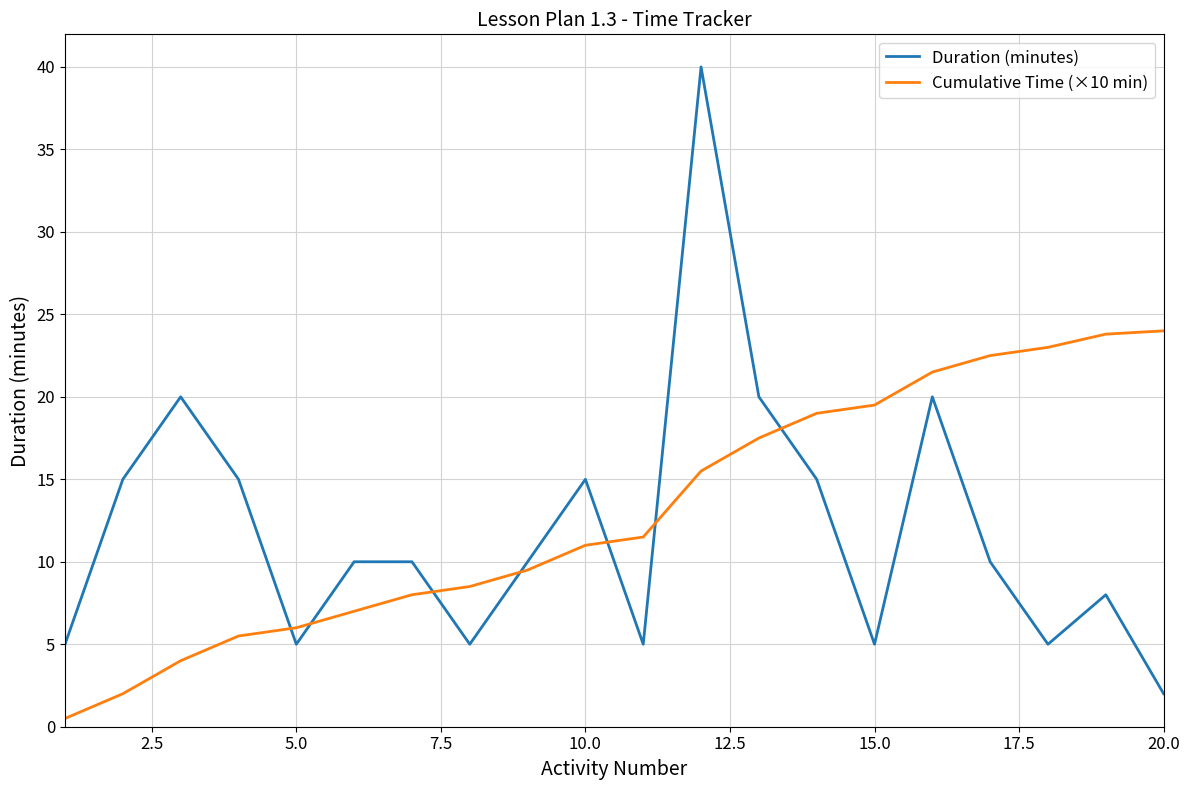

True or false: Cumulative Time (×10 min) has more than 1 points higher than both neighbors.

False